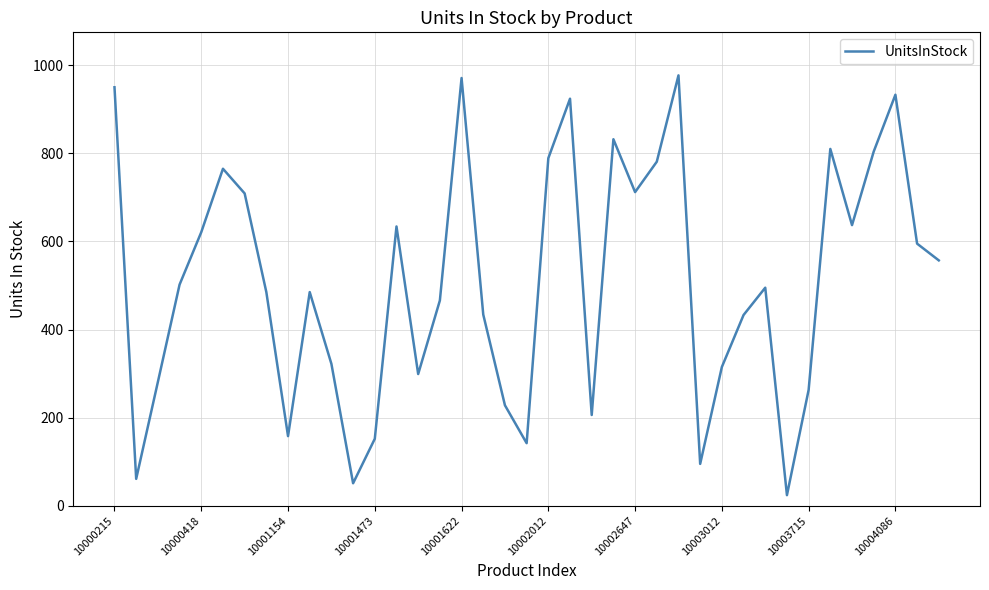

What is the minimum value shown in the chart?

24